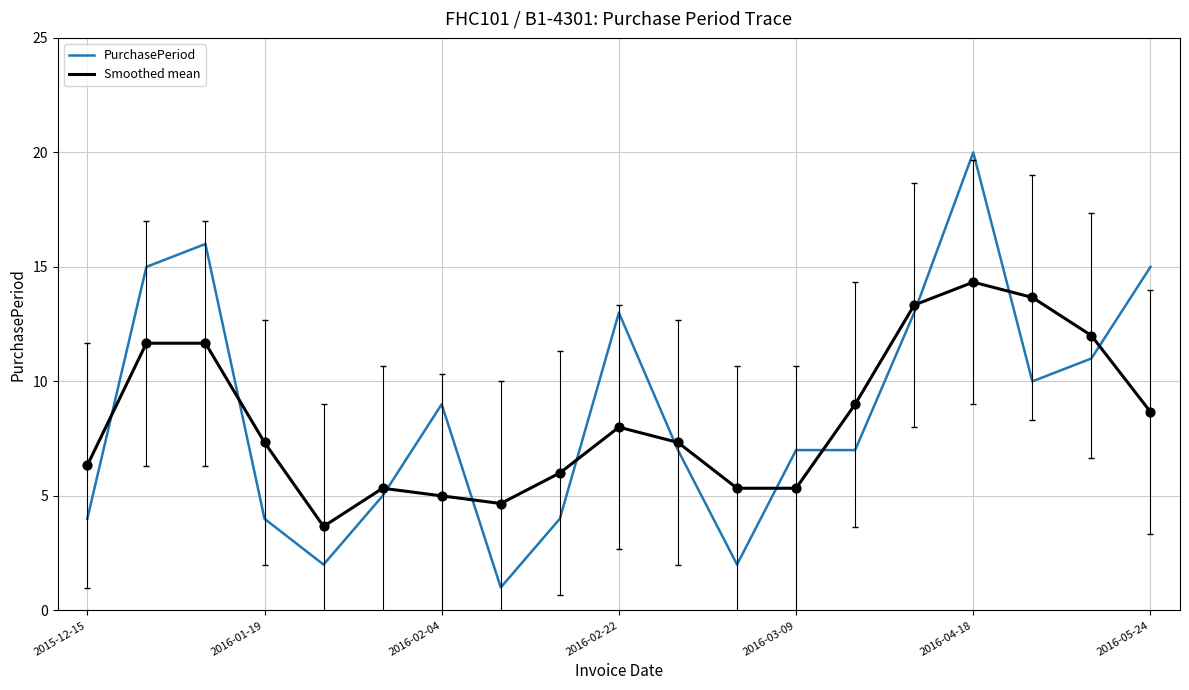

What is the minimum value for PurchasePeriod?

1.0